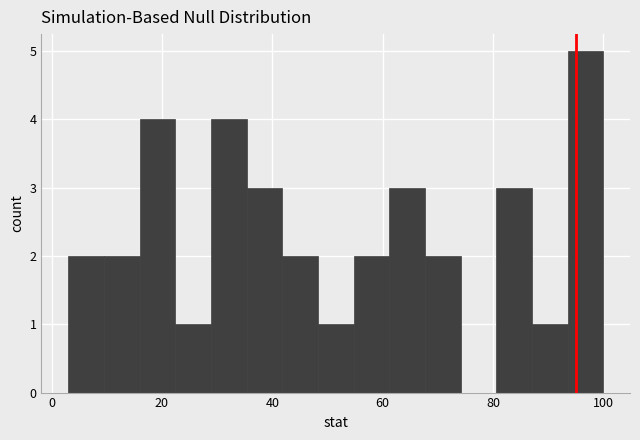

Read against the x-axis, roughly where is the centre of the tallest bar?

96